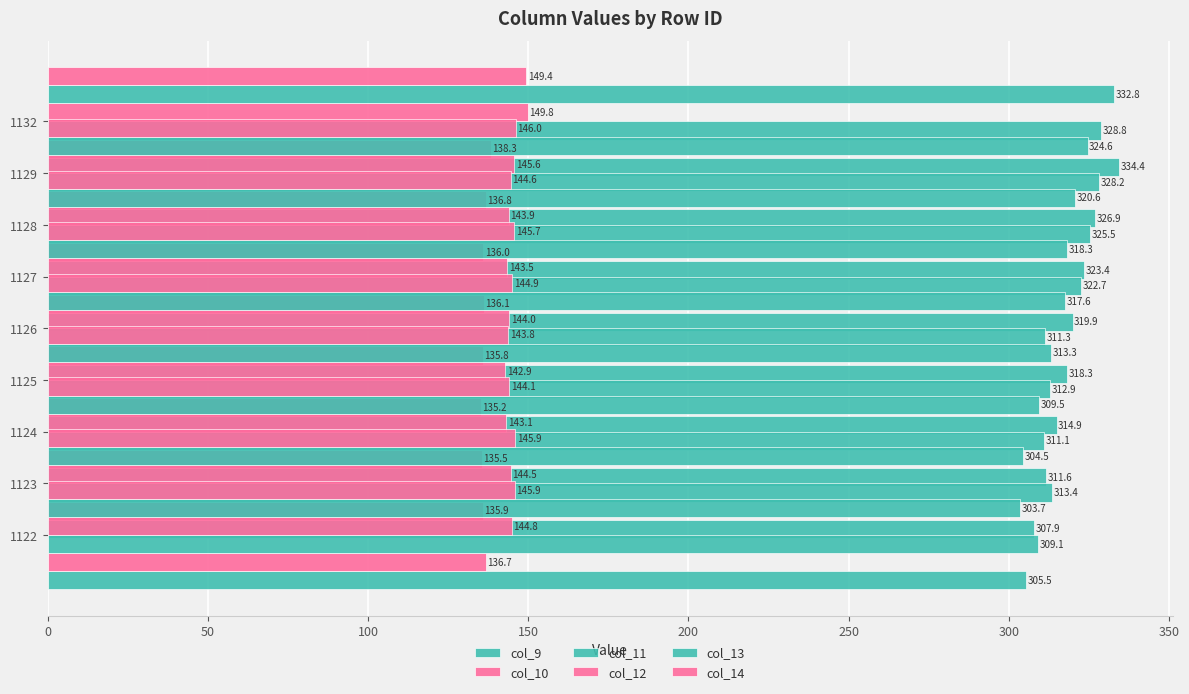

What is the value of the col_9 bar at the 5th from the left?

318.3